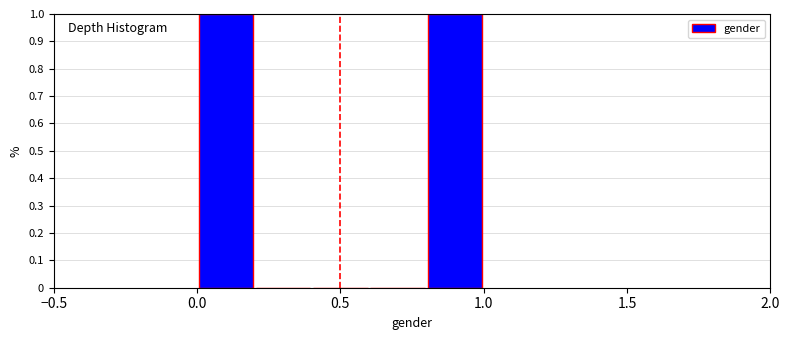

What is the height of the bar covering 0.8 to 1.0 on the x-axis? The values are not printed on the chart, so give them approximately, as read against the axis.

1